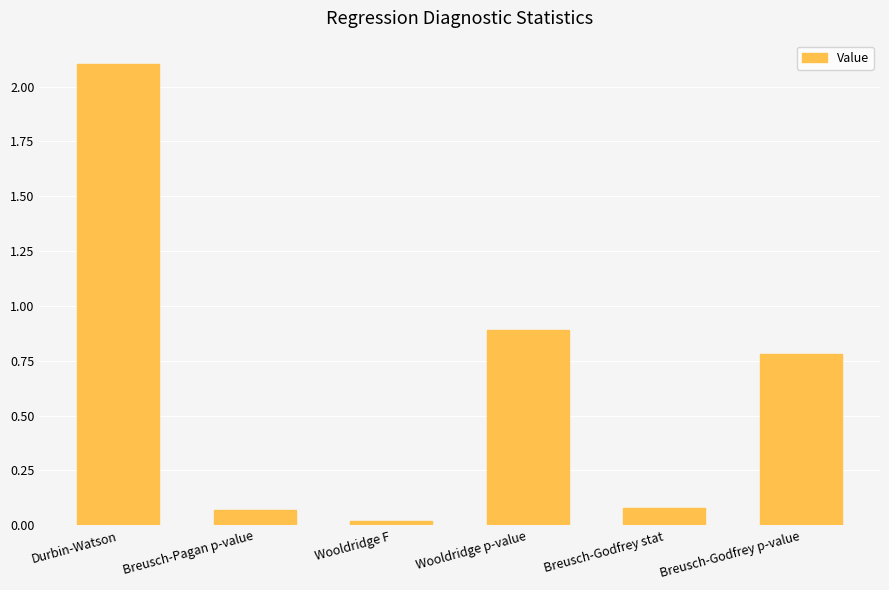

What is the label of the 4th bar from the right?

Wooldridge F